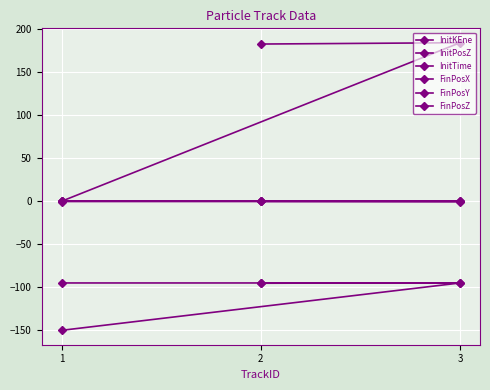

List the labels in order of FinPosZ value, smallest first.

2, 3, 1